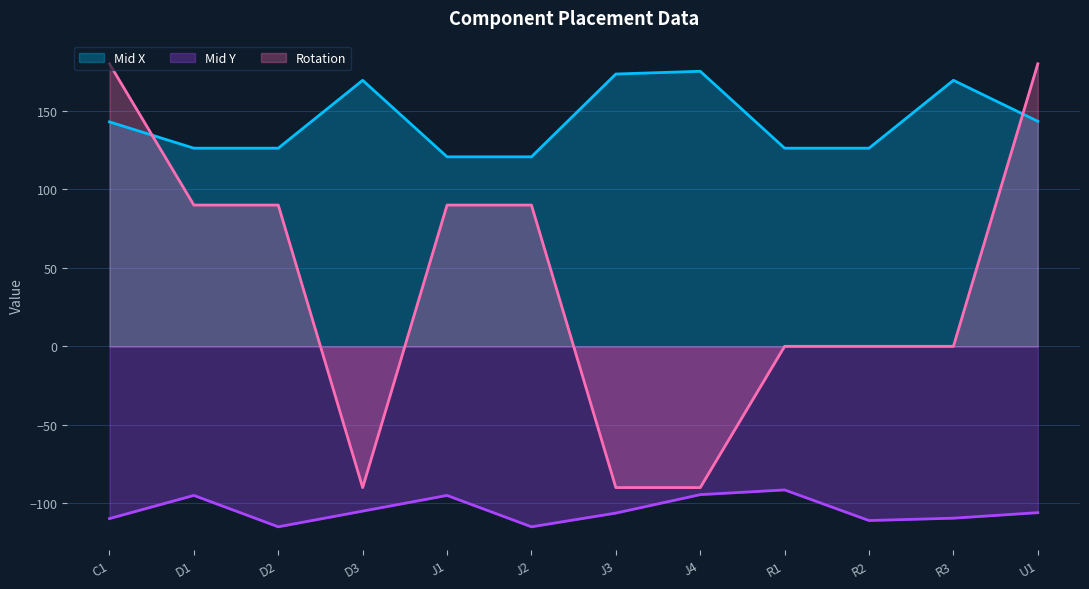

At how many categories does at least one series exceed 37?

12